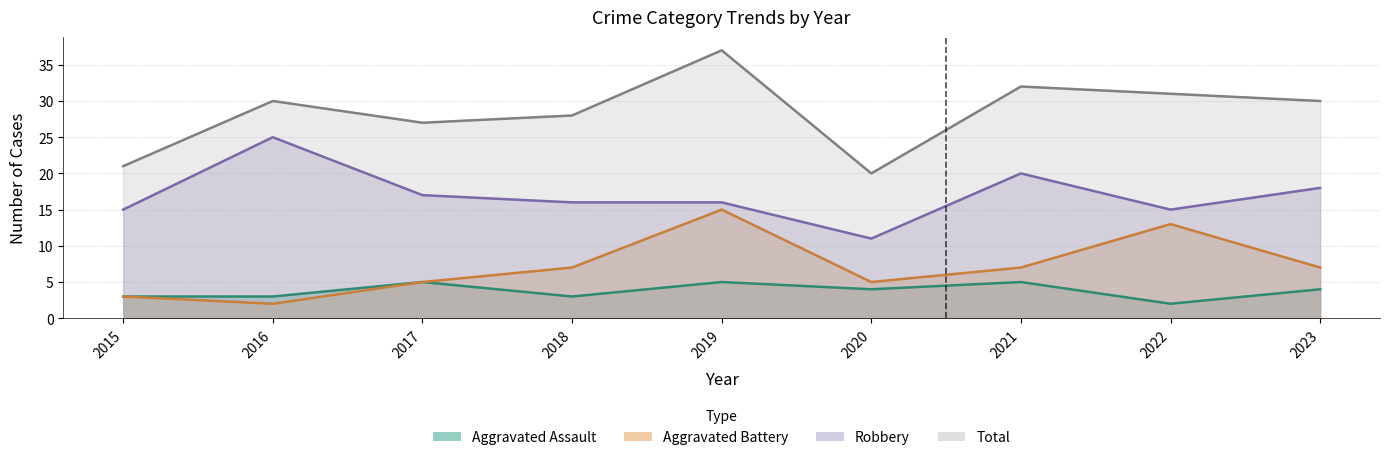

The value of Aggravated Battery at 2020 is 7. True or false?

False